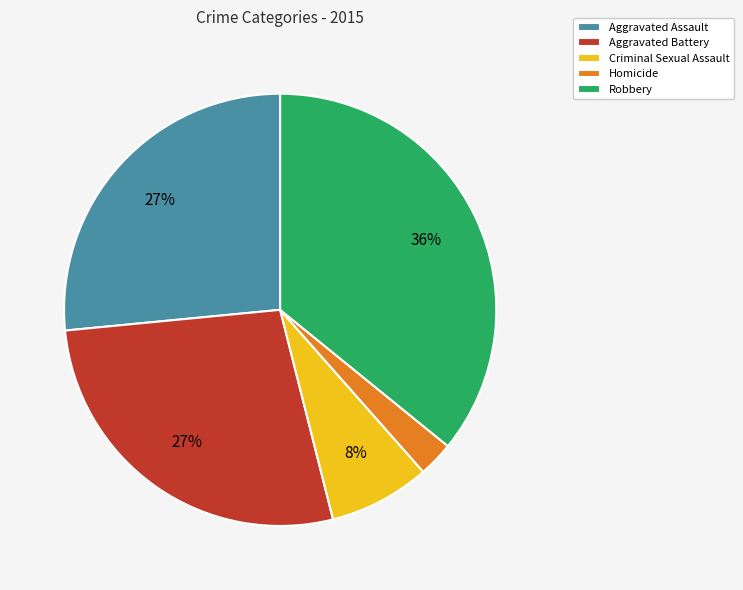

To the nearest percent, what percentage of the pie is Criminal Sexual Assault?

8%